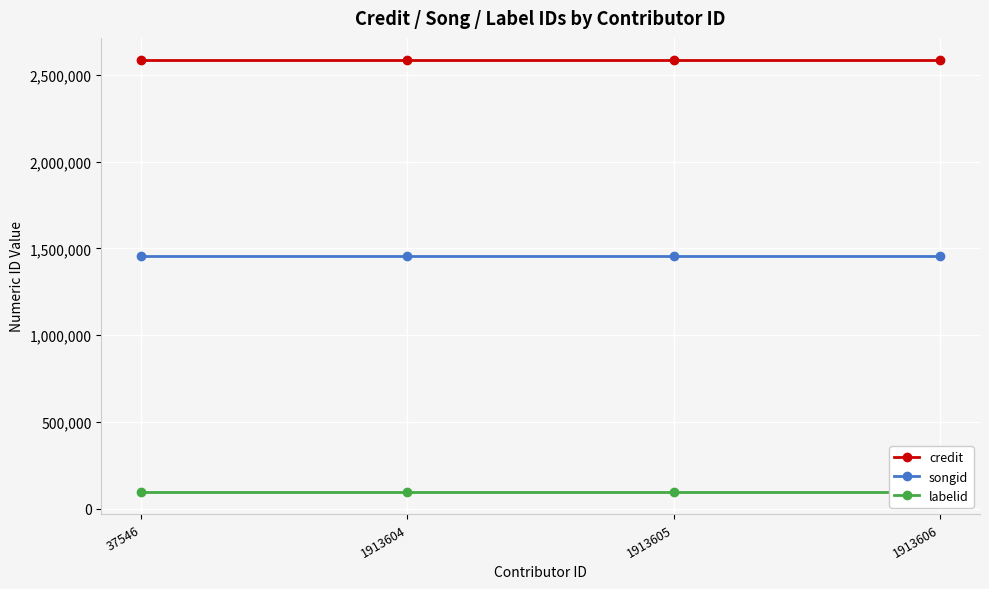

At which category does the chart reach its peak across all series?

37546